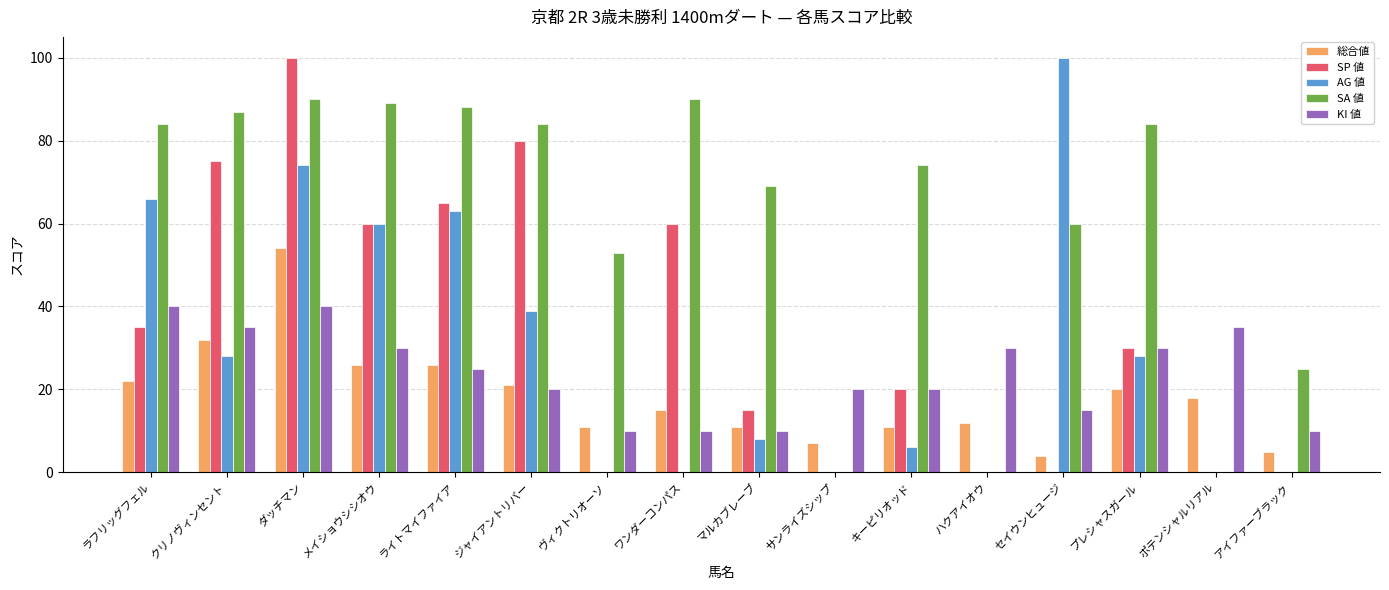

True or false: AG 値 has a value of 66 at ラフリッグフェル.

True